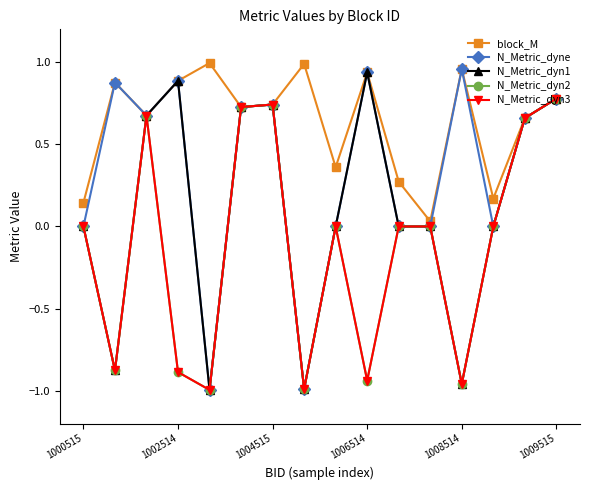

In N_Metric_dyn1, how many points are lower than both neighbors (excluding endpoints)?

4